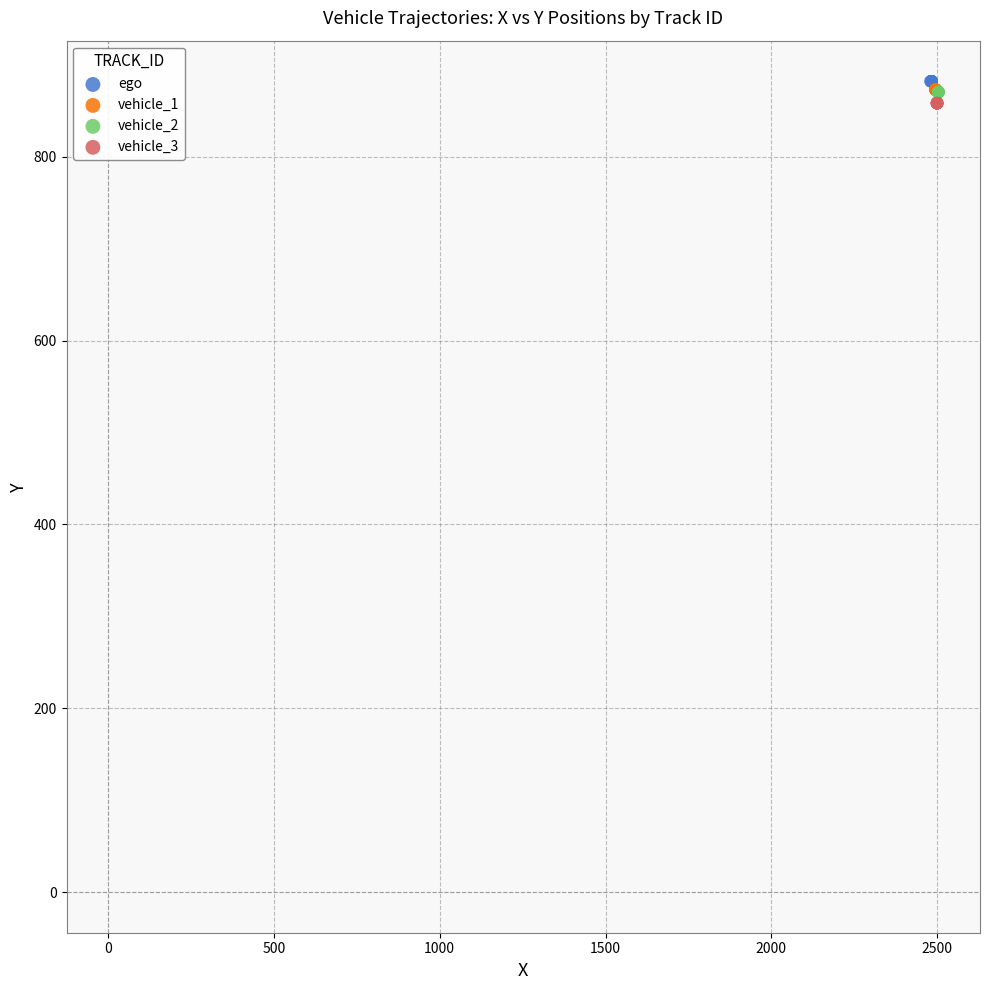

Which series reaches the minimum Y coordinate?

vehicle_3